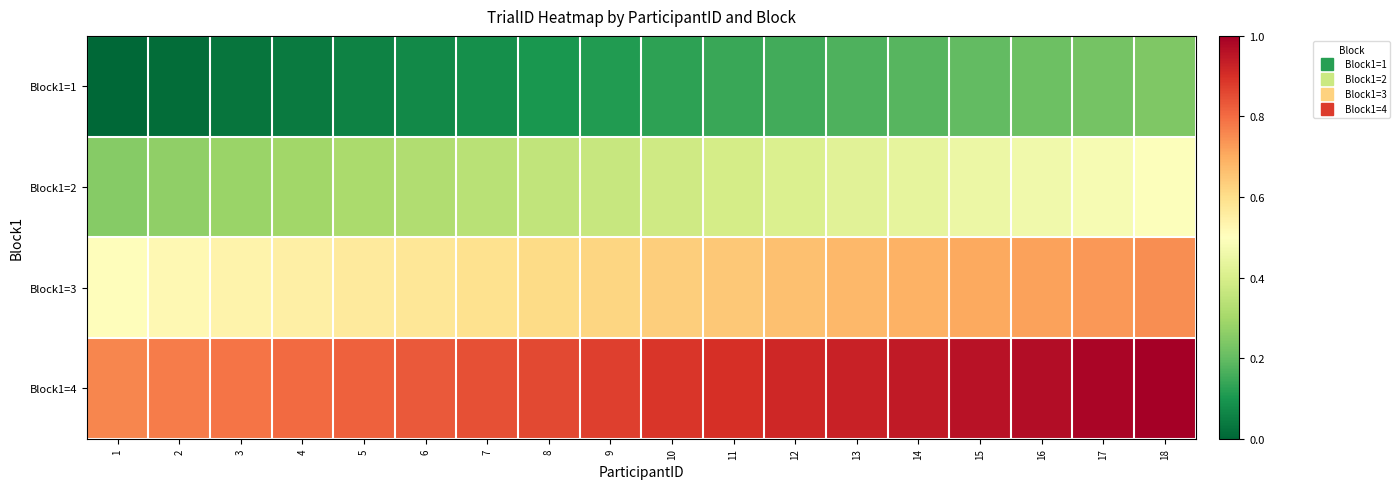

What is the difference between the highest and lowest values at 5?

0.8